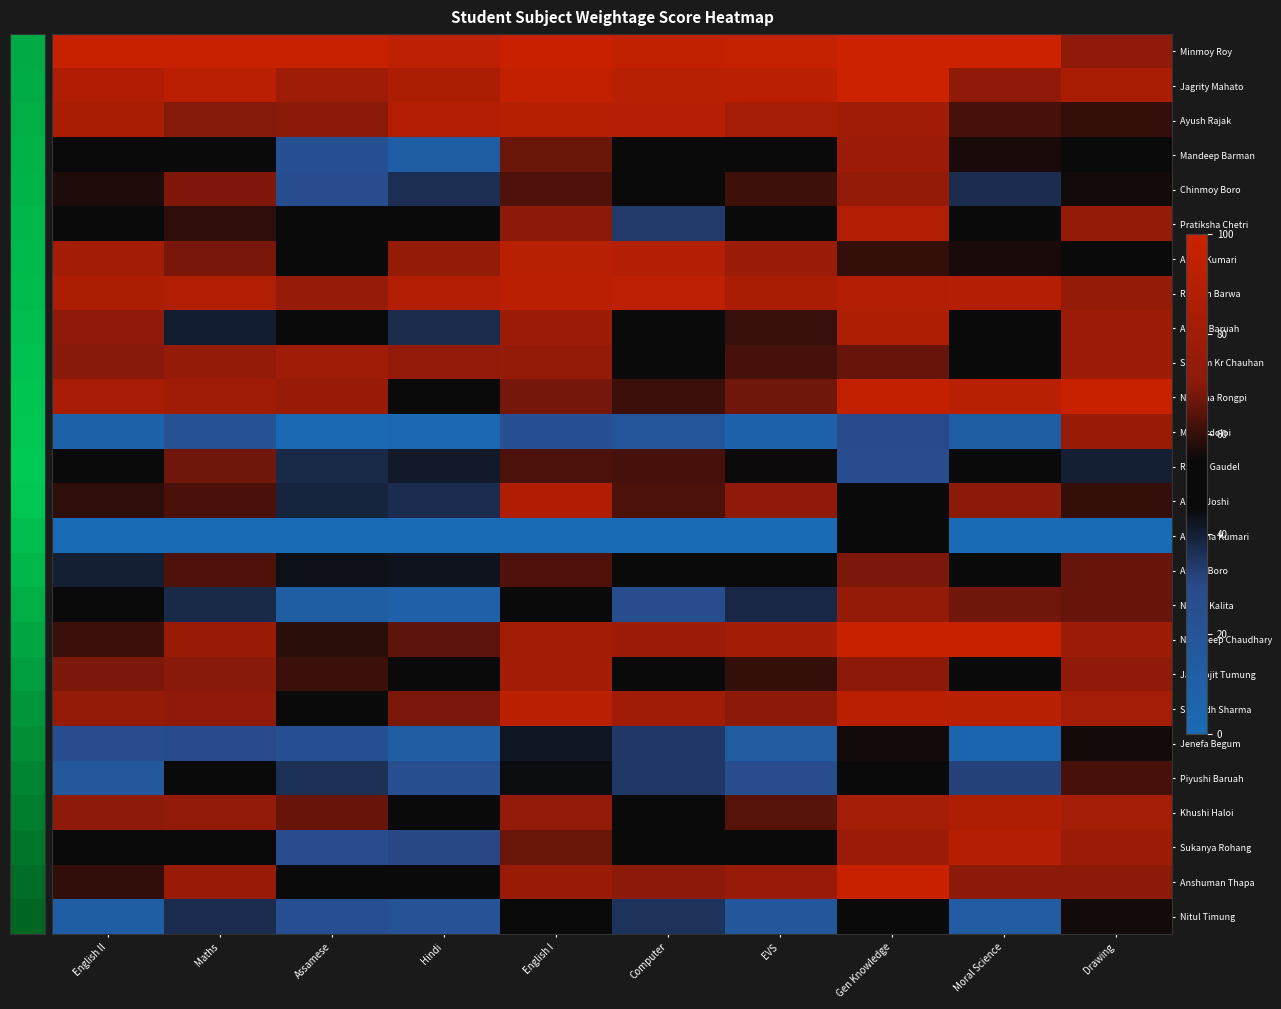

Which has a higher value, Assamese or Gen Knowledge?

Gen Knowledge